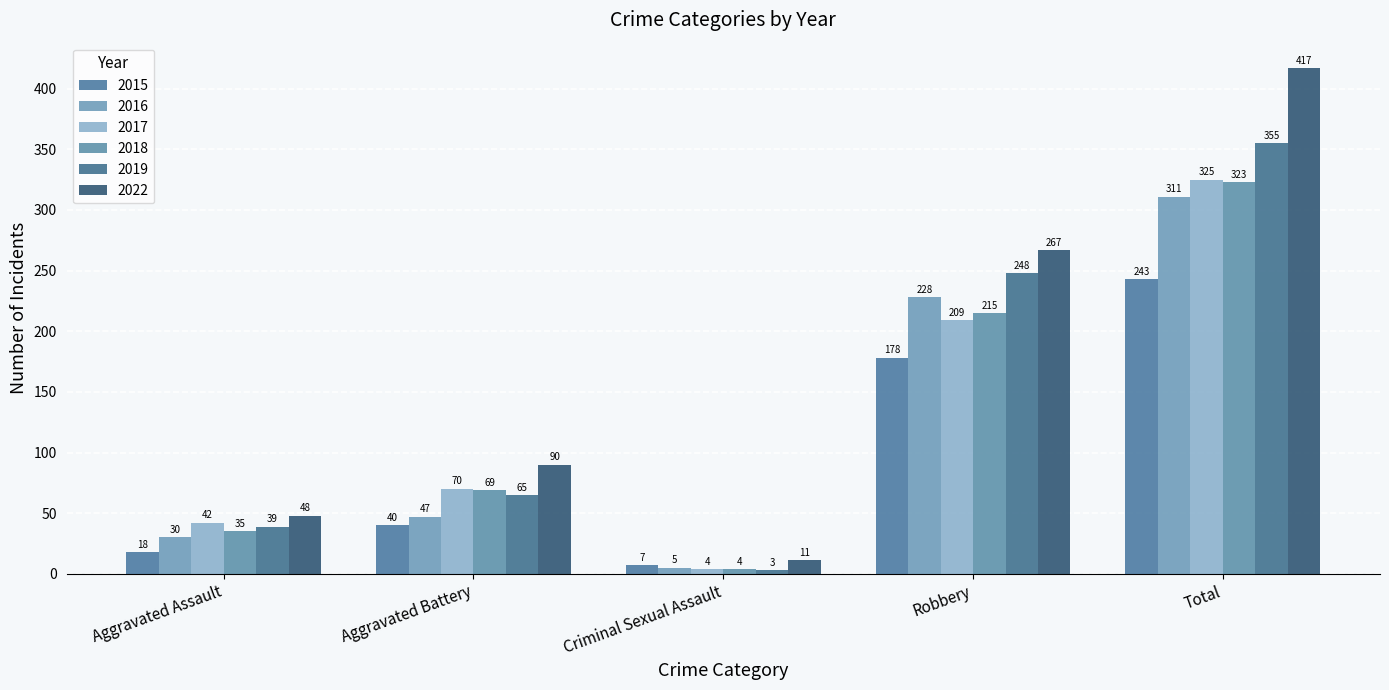

Which series has the widest spread of values?

2022